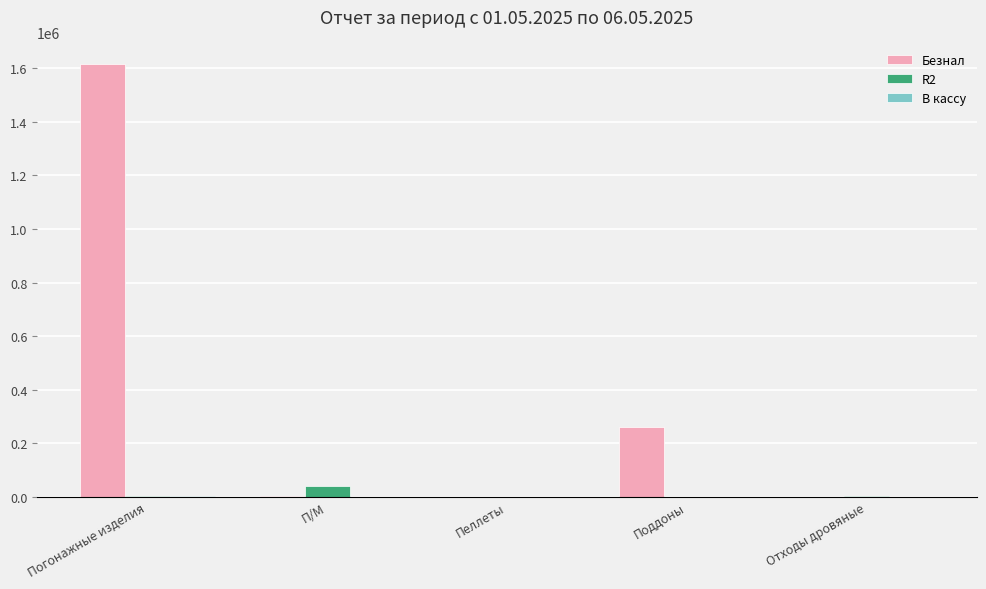

Where does the Безнал series first go above 4104?

Погонажные изделия